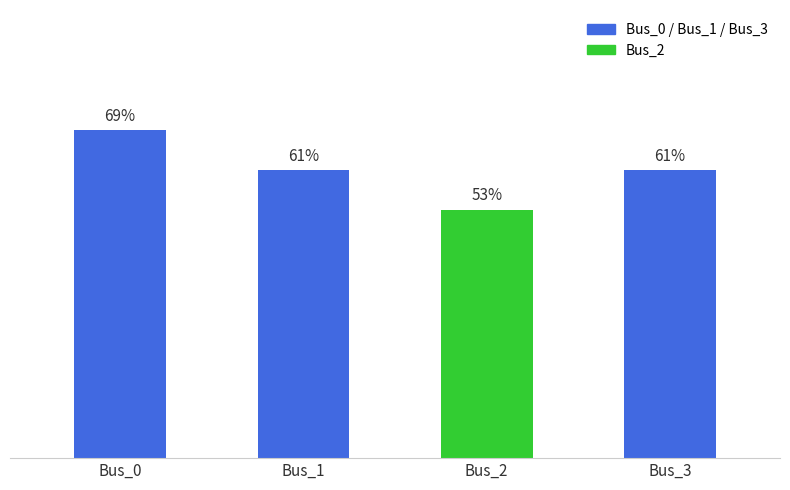

Reading right to left, extract all data points from this chart.

0.6	0.5	0.6	0.7